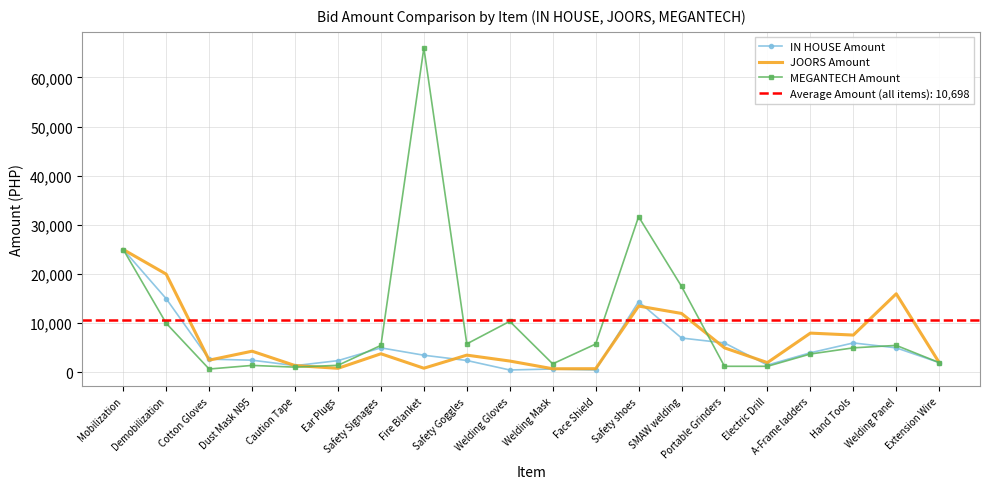

What is the sum of the MEGANTECH Amount values at Safety Goggles and Dust Mask N95?

7238